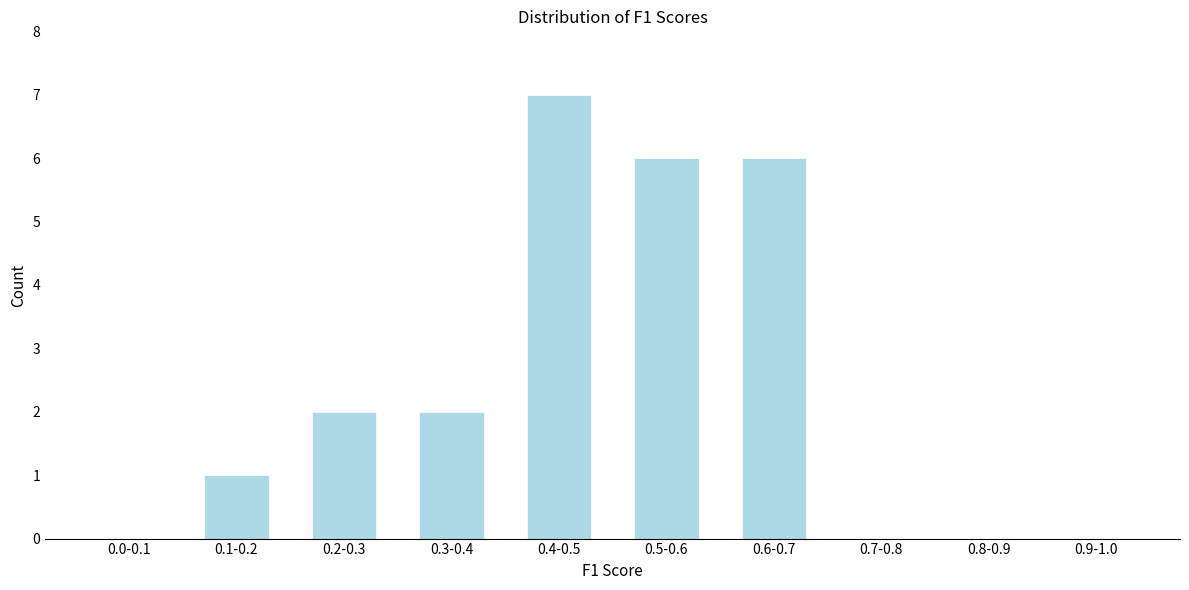

Reading left to right, transcribe all the data shown in this chart.

0.0-0.1=0	0.1-0.2=1	0.2-0.3=2	0.3-0.4=2	0.4-0.5=7	0.5-0.6=6	0.6-0.7=6	0.7-0.8=0	0.8-0.9=0	0.9-1.0=0